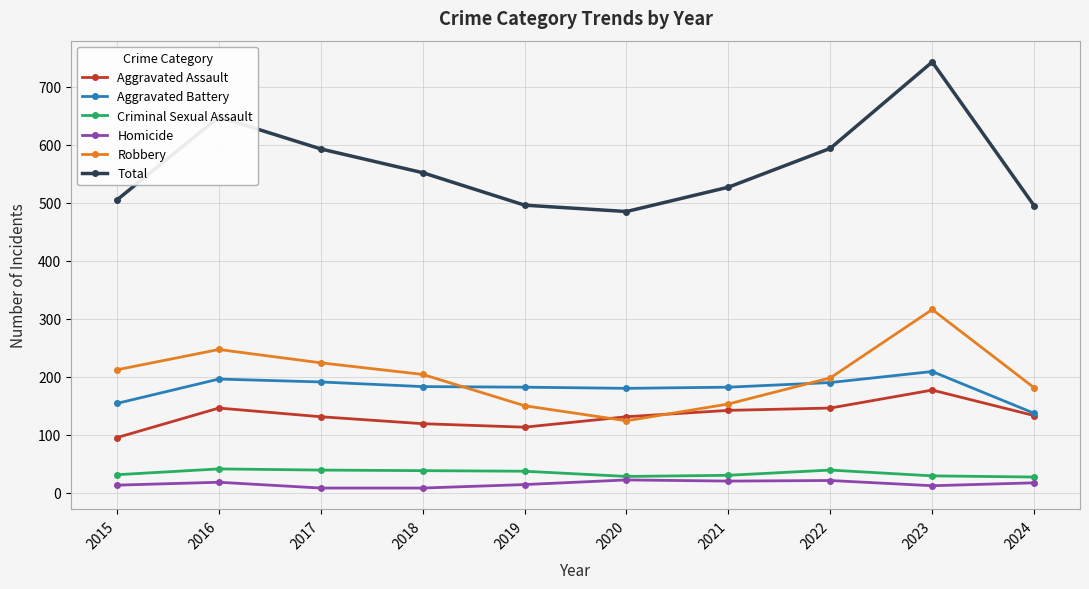

Which series has the widest spread of values?

Total